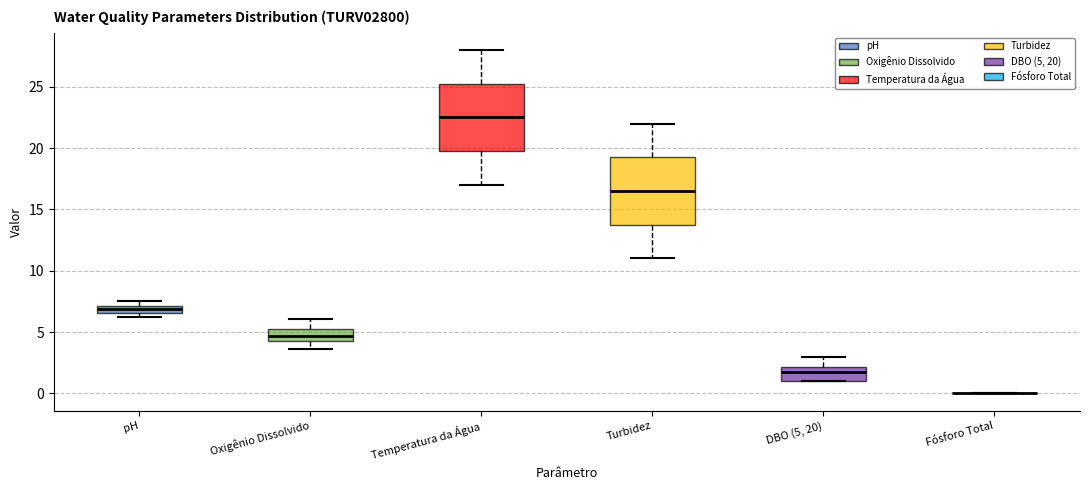

Where is the upper edge of the box for DBO (5, 20) on the y-axis? The values are not printed on the chart, so give them approximately, as read against the axis.

2.0